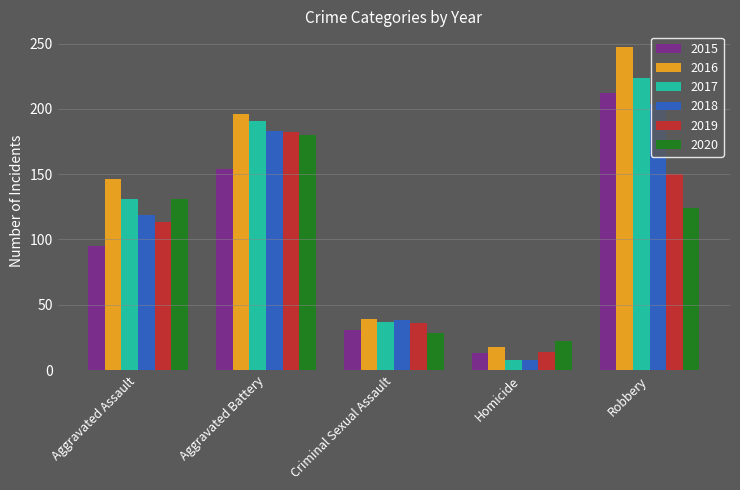

How many groups of bars are there?

5